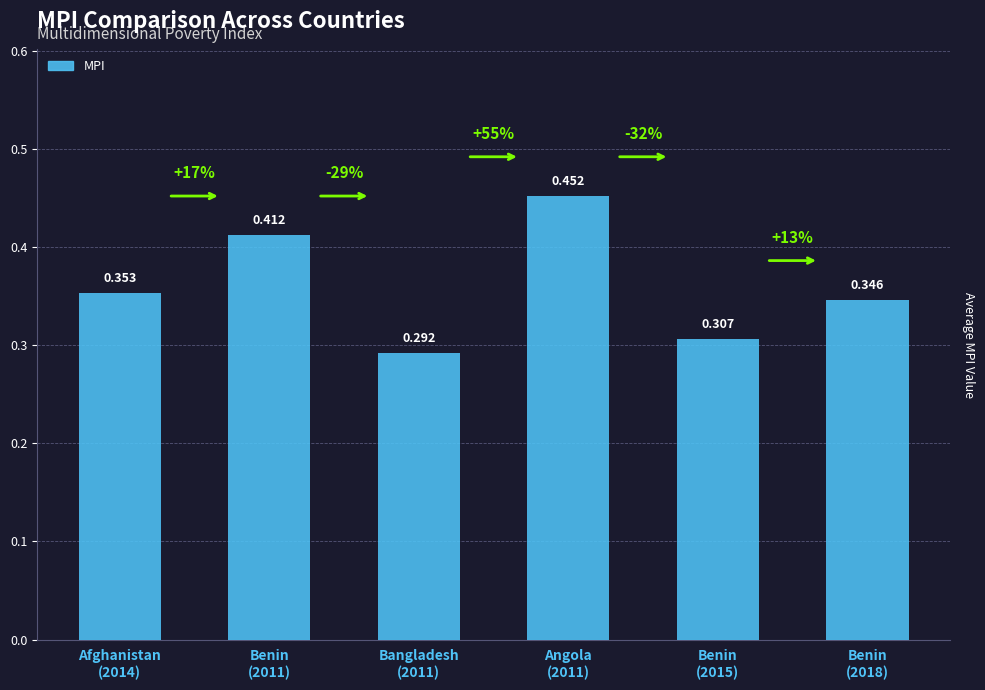

What is the greatest value displayed?

0.5